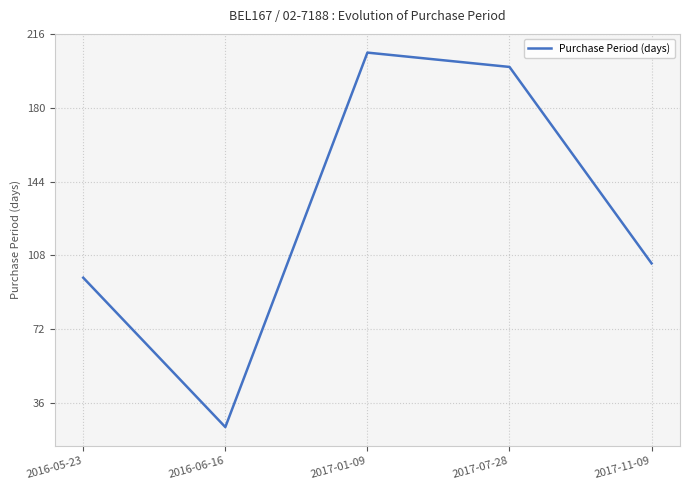

Reading left to right, what are all the values shown in this chart?

97	24	207	200	104